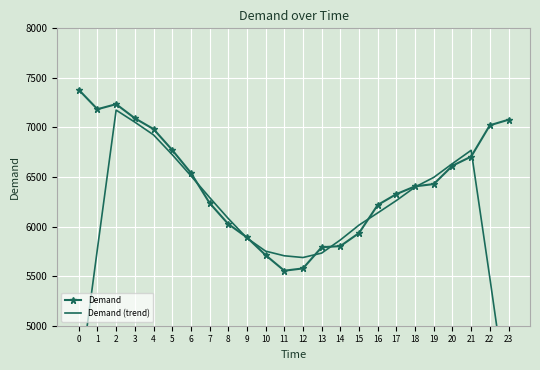

What is the total value across all series at 15?

11950.2